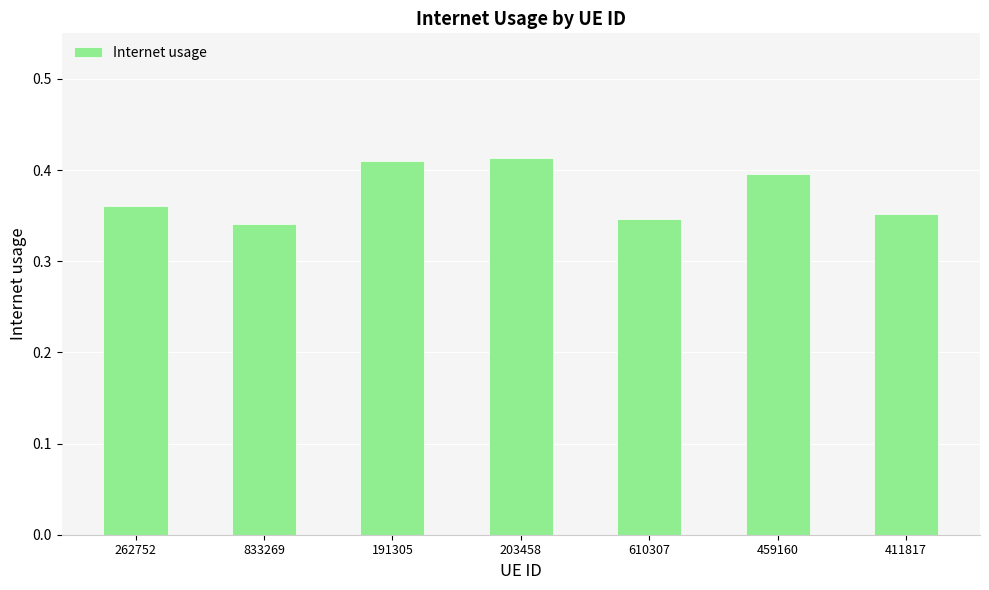

How many values are between 0 and 1?

7